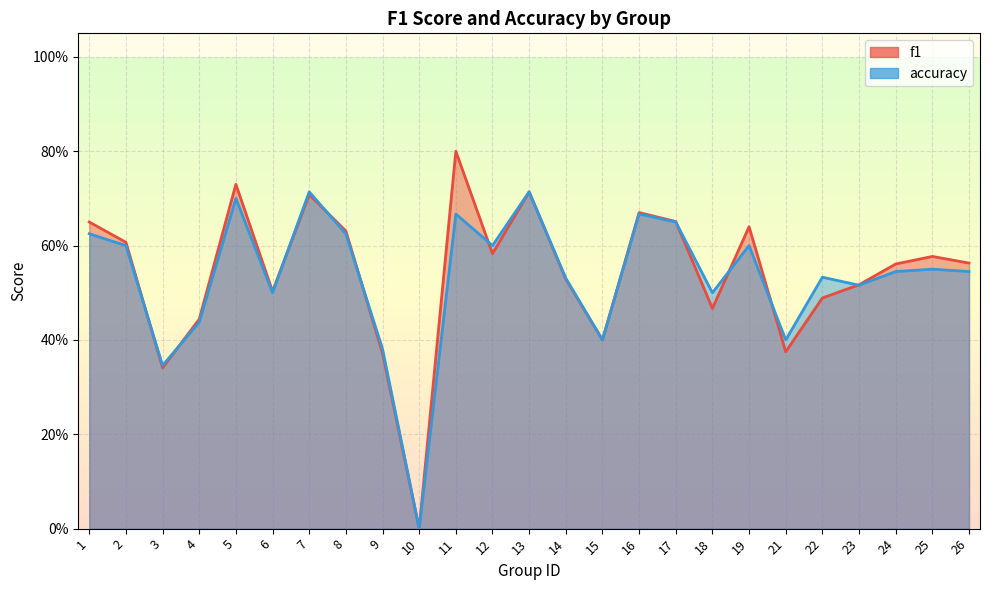

At which label is accuracy_line closest to 0?

10